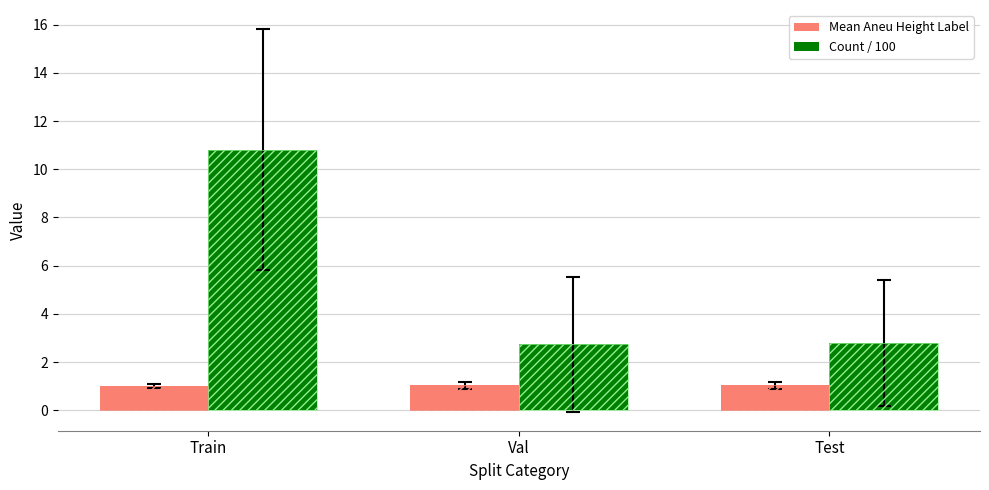

What position from the right is Val?

2